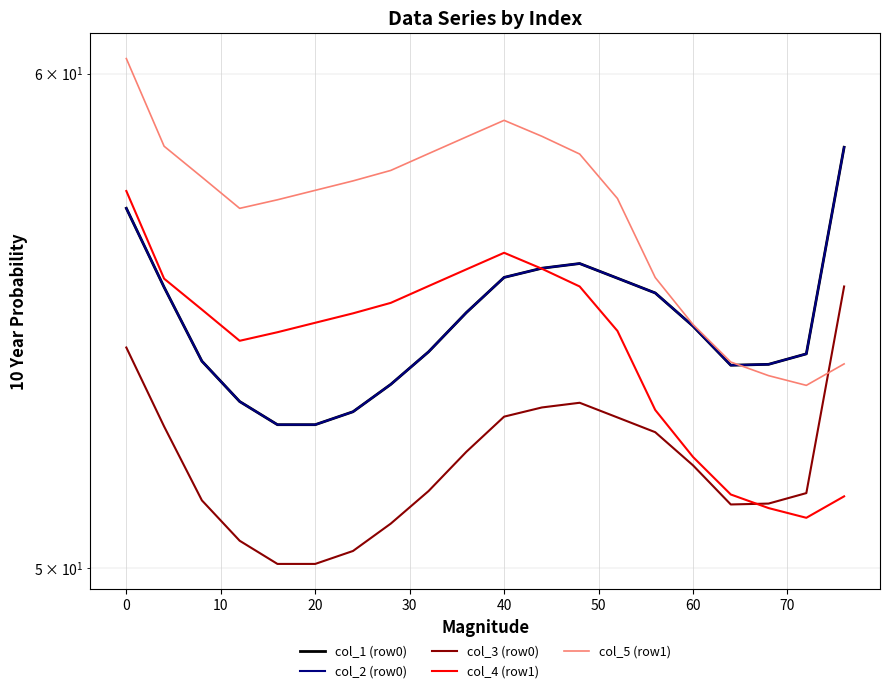

What is the value of the col_3 (row0) point at the 13th from the left?

53.1